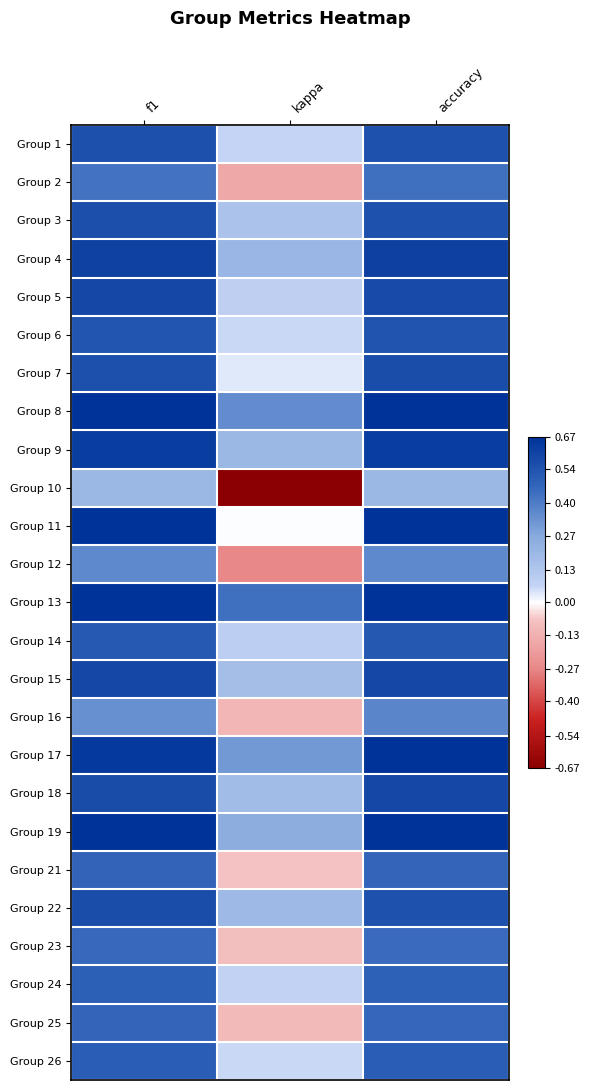

Which series changed the most between f1 and kappa?

Group 10